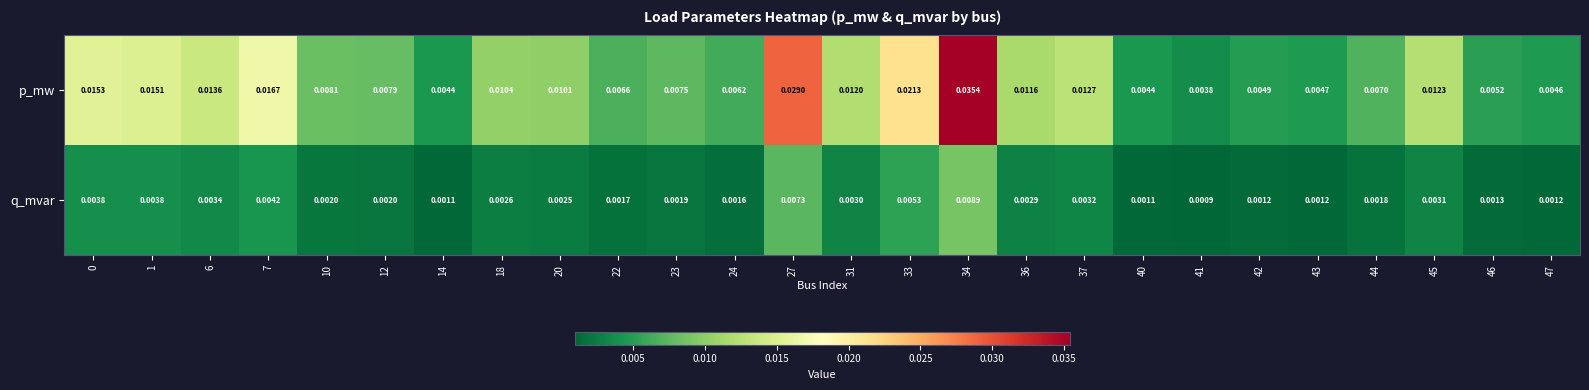

Which series has the largest total across all categories?

p_mw